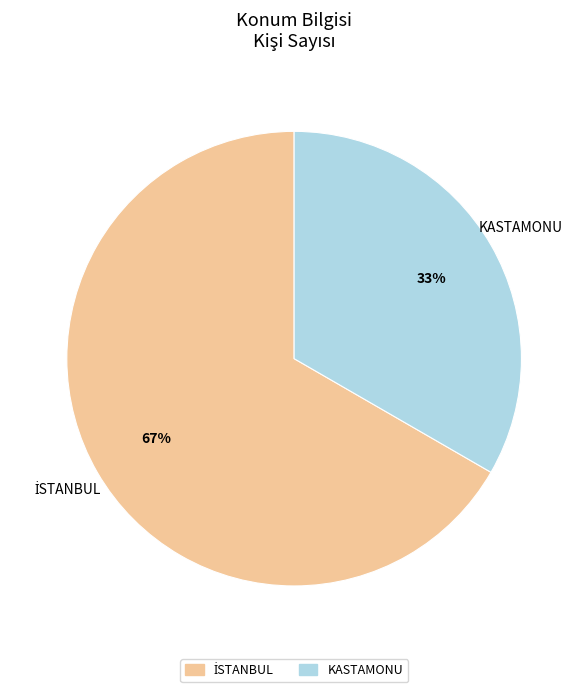

Is there a majority slice in this chart?

Yes